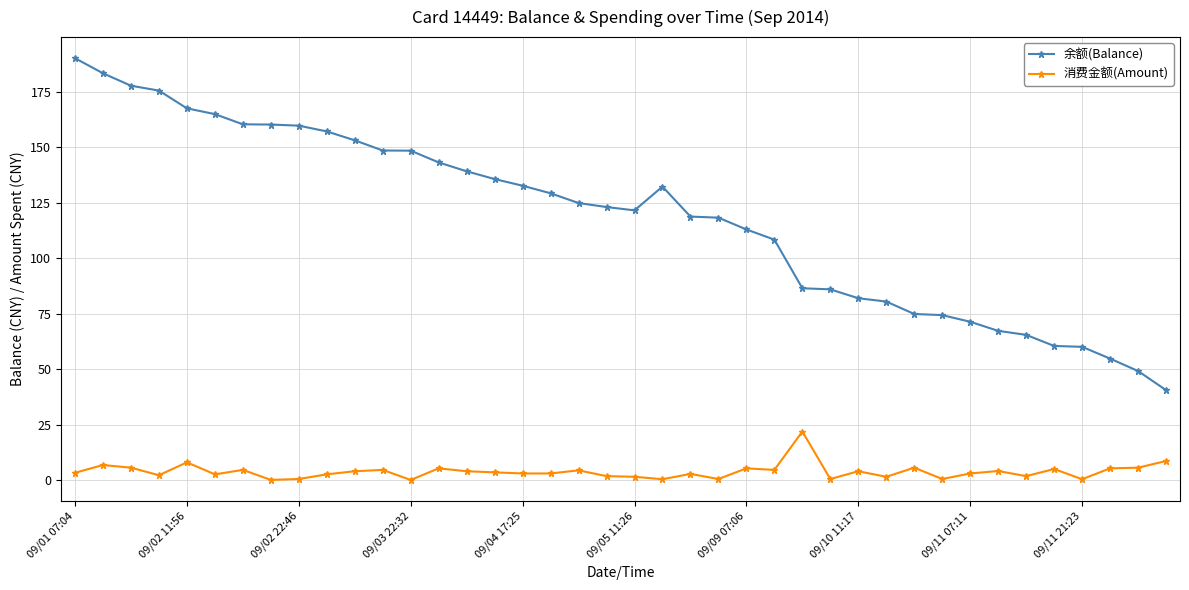

True or false: 消费金额(Amount) has more than 1 points higher than both neighbors.

True